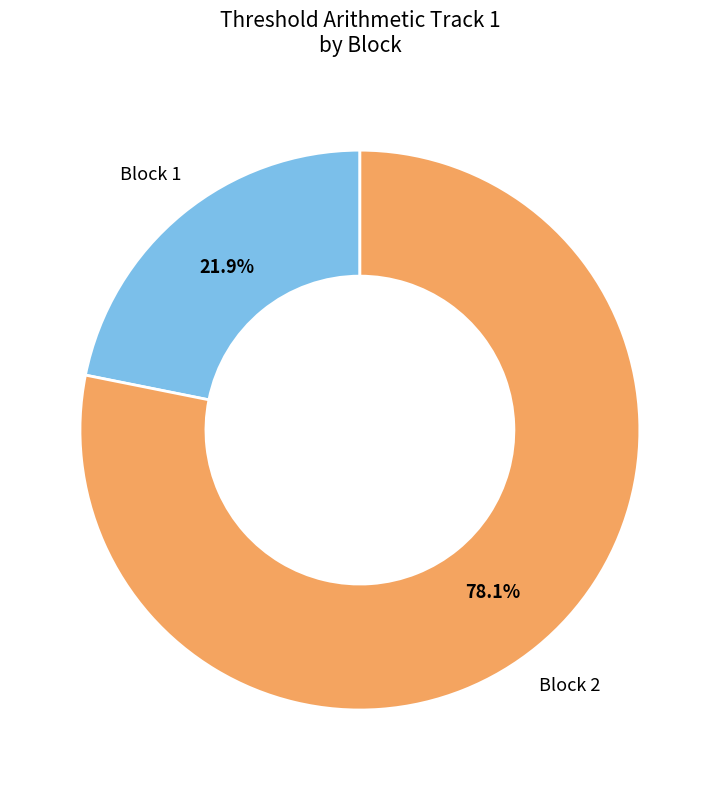

Is there a majority slice in this chart?

Yes